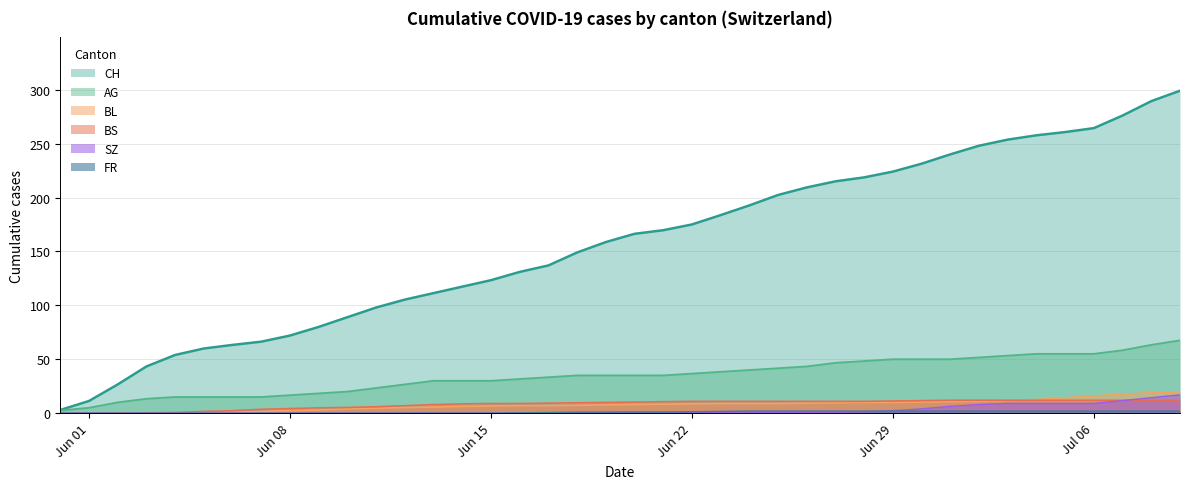

How many lines are shown in the chart?

6